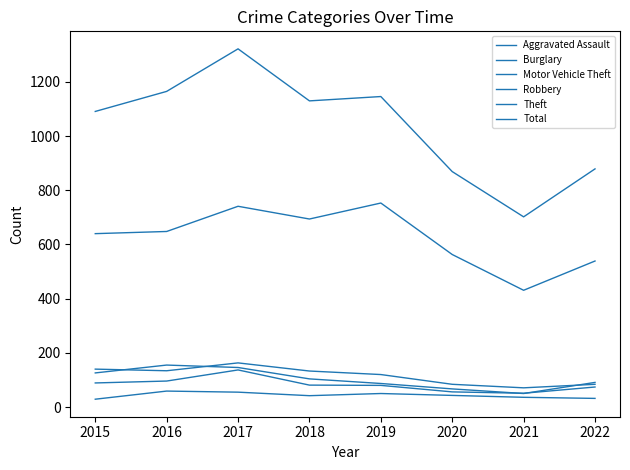

Reading left to right, extract all data points from this chart.

Aggravated Assault: 2015=29	2016=59	2017=55	2018=42	2019=50	2020=43	2021=36	2022=32
Burglary: 2015=140	2016=134	2017=163	2018=133	2019=120	2020=84	2021=71	2022=84
Motor Vehicle Theft: 2015=126	2016=155	2017=146	2018=104	2019=87	2020=67	2021=50	2022=91
Robbery: 2015=89	2016=96	2017=137	2018=81	2019=80	2020=56	2021=51	2022=74
Theft: 2015=640	2016=648	2017=741	2018=694	2019=753	2020=563	2021=431	2022=539
Total: 2015=1091	2016=1165	2017=1322	2018=1130	2019=1146	2020=869	2021=702	2022=879